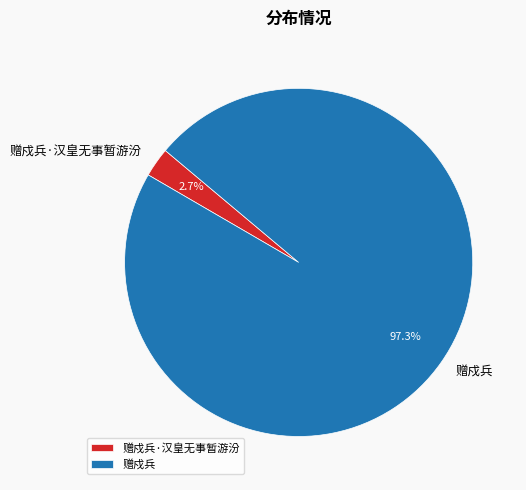

What is the majority slice?

赠戍兵